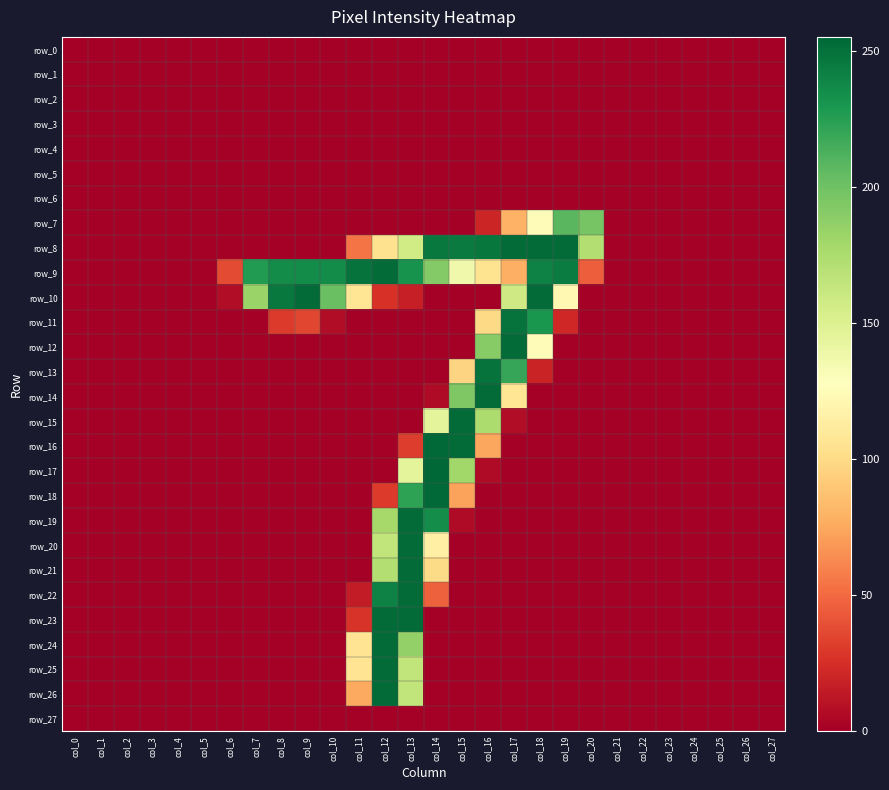

What value does the row_10 series have at col_9?

253